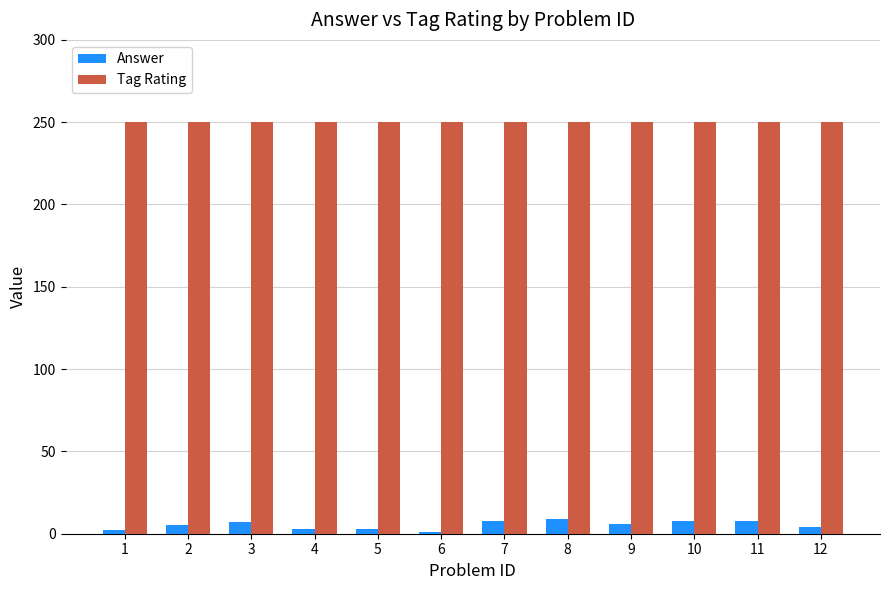

List the series in order of their peak value, lowest first.

Answer, Tag Rating